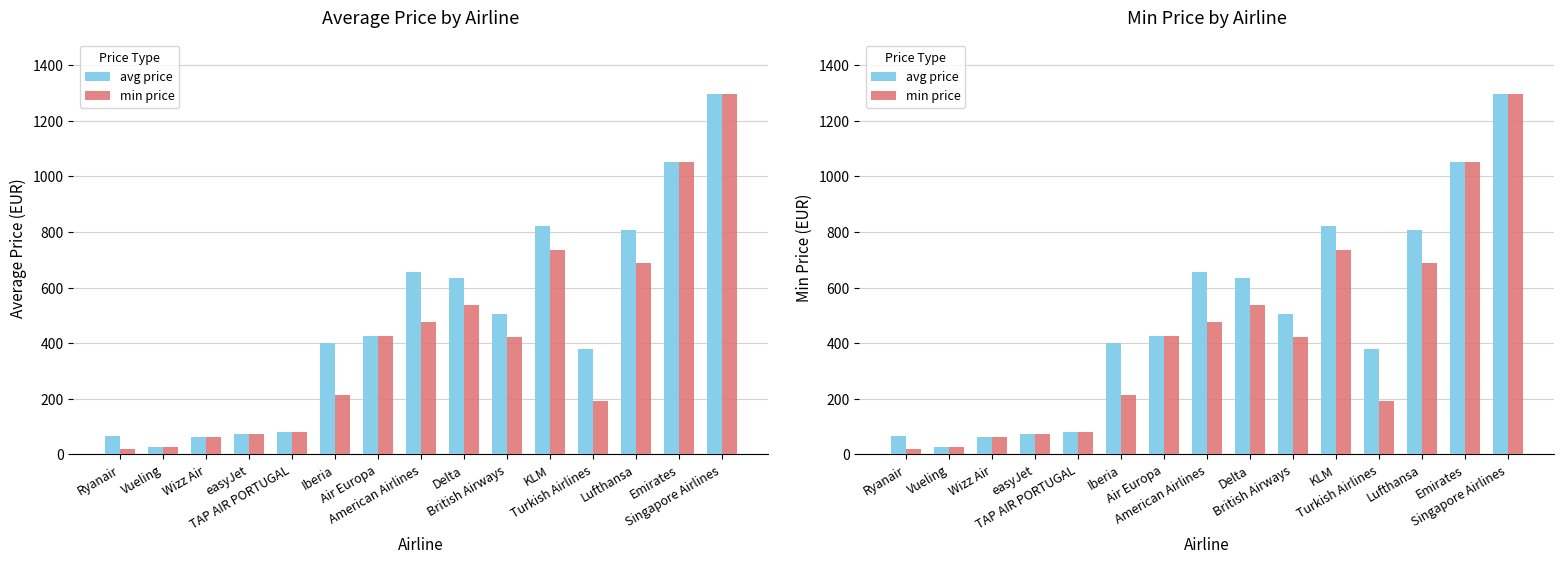

What is the difference between the second highest and second lowest values in the min price series?

1025.0